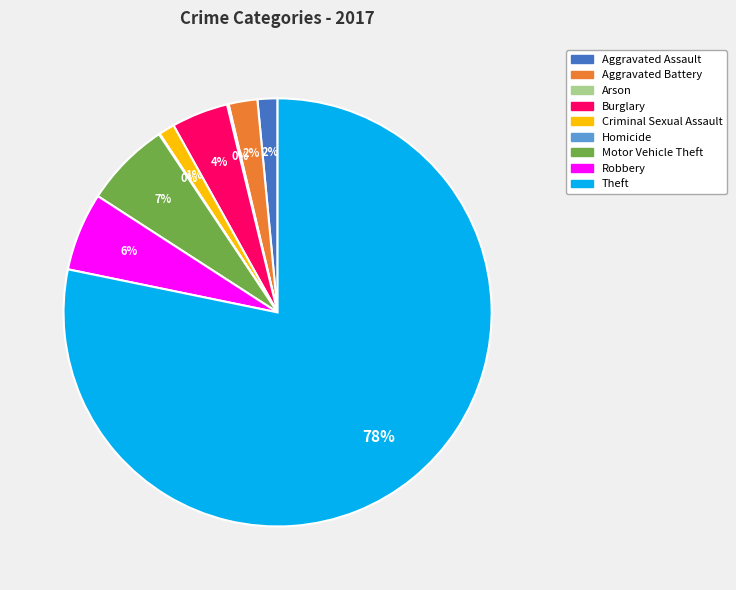

To the nearest percent, what is the difference between the largest and smallest slice percentages?

78%